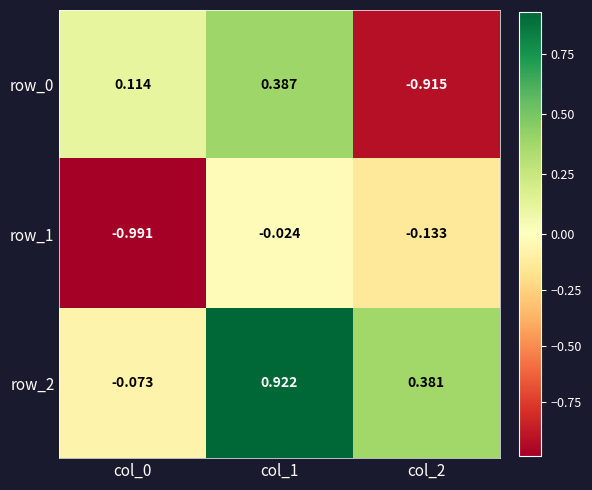

Count the number of categories in the chart.

3